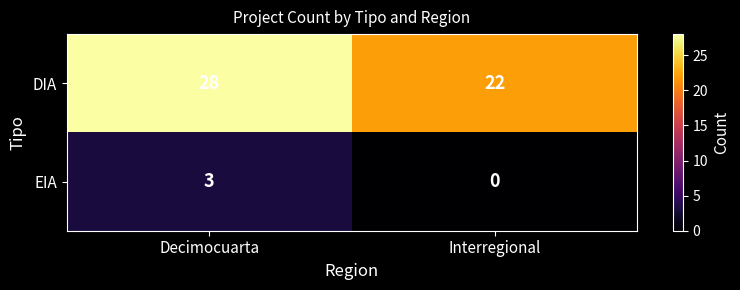

How many values in the EIA series are below 3?

1